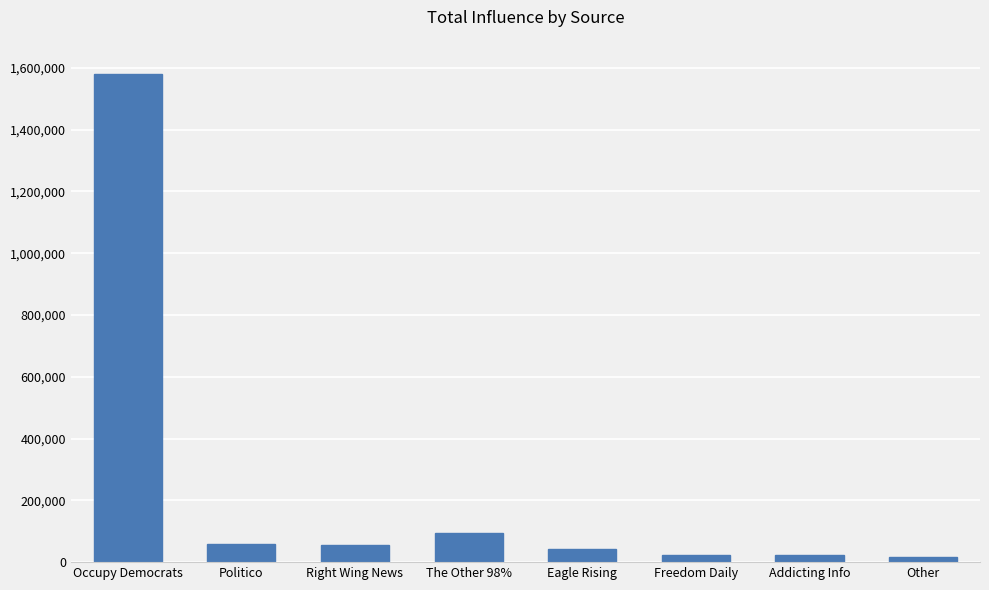

Does the chart contain stacked bars?

No